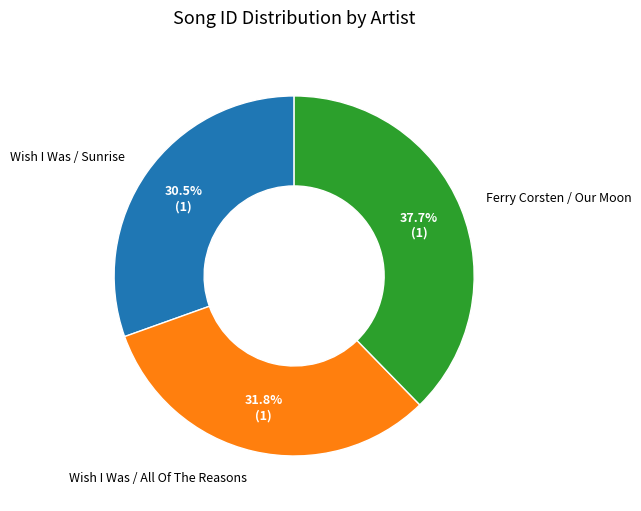

Rank the categories by value from highest to lowest.

Ferry Corsten / Our Moon, Wish I Was / All Of The Reasons, Wish I Was / Sunrise